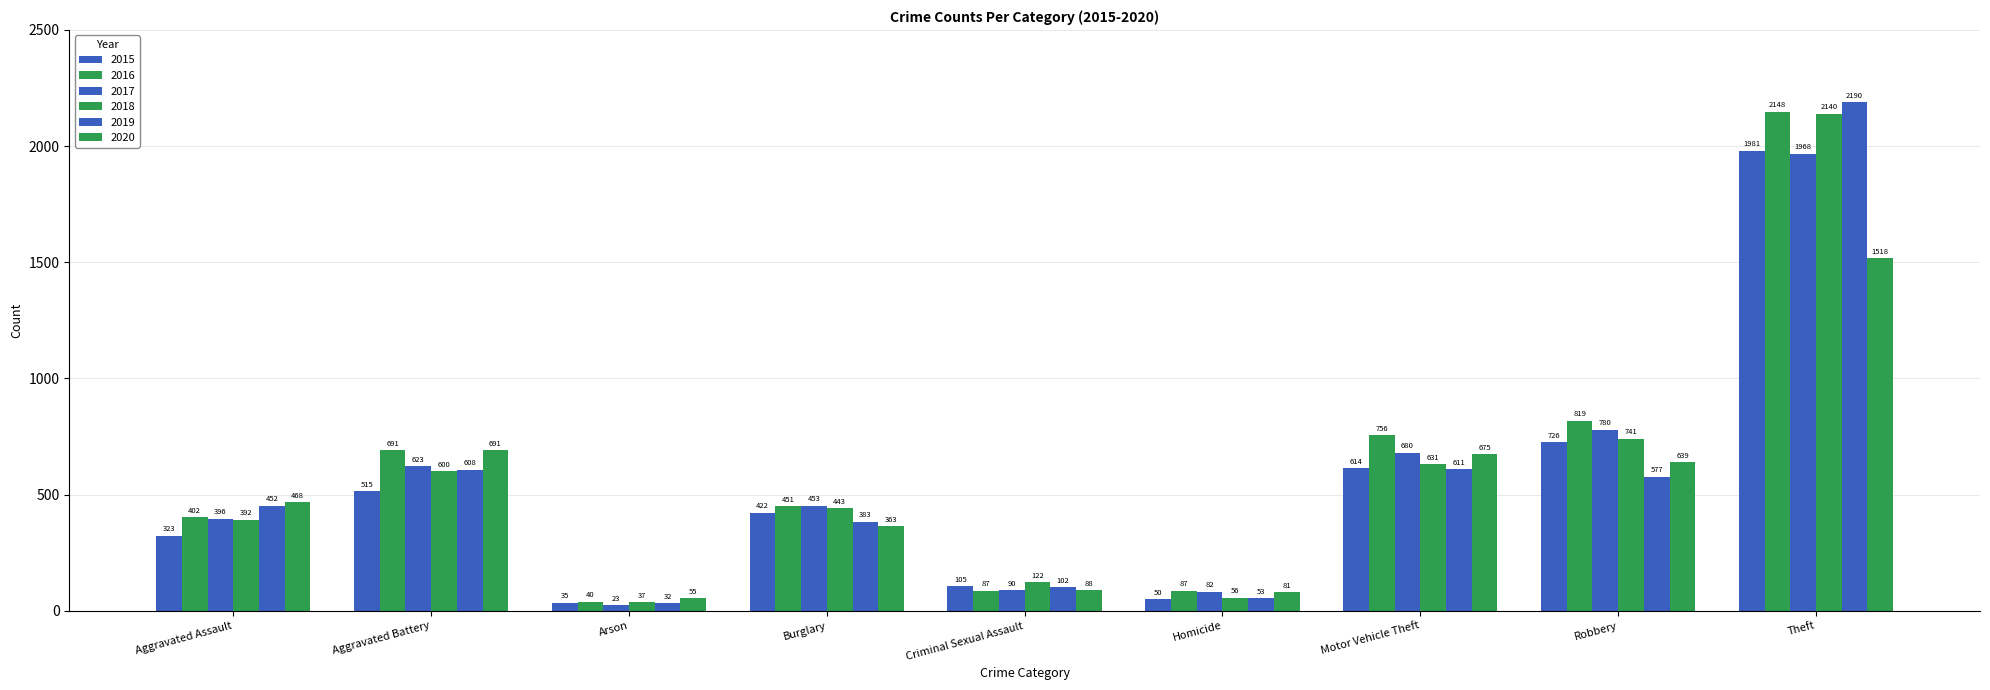

What is the difference between the highest and lowest values at Arson?

32